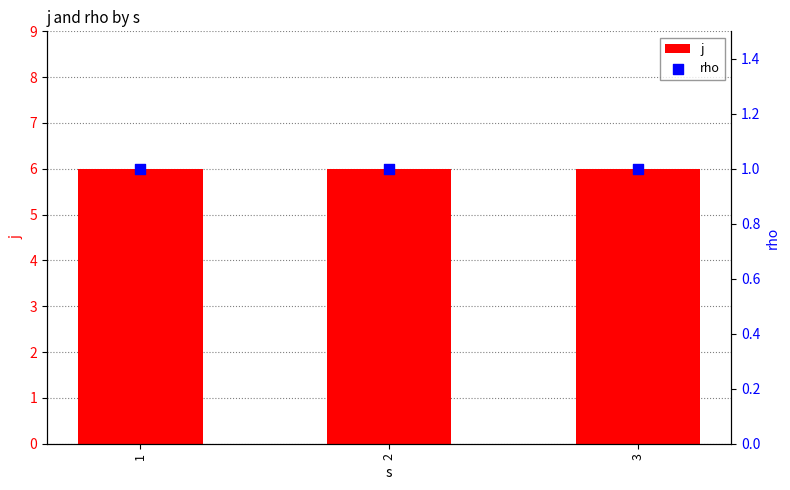

Is the value of rho at 3 greater than the value of j at 3?

No